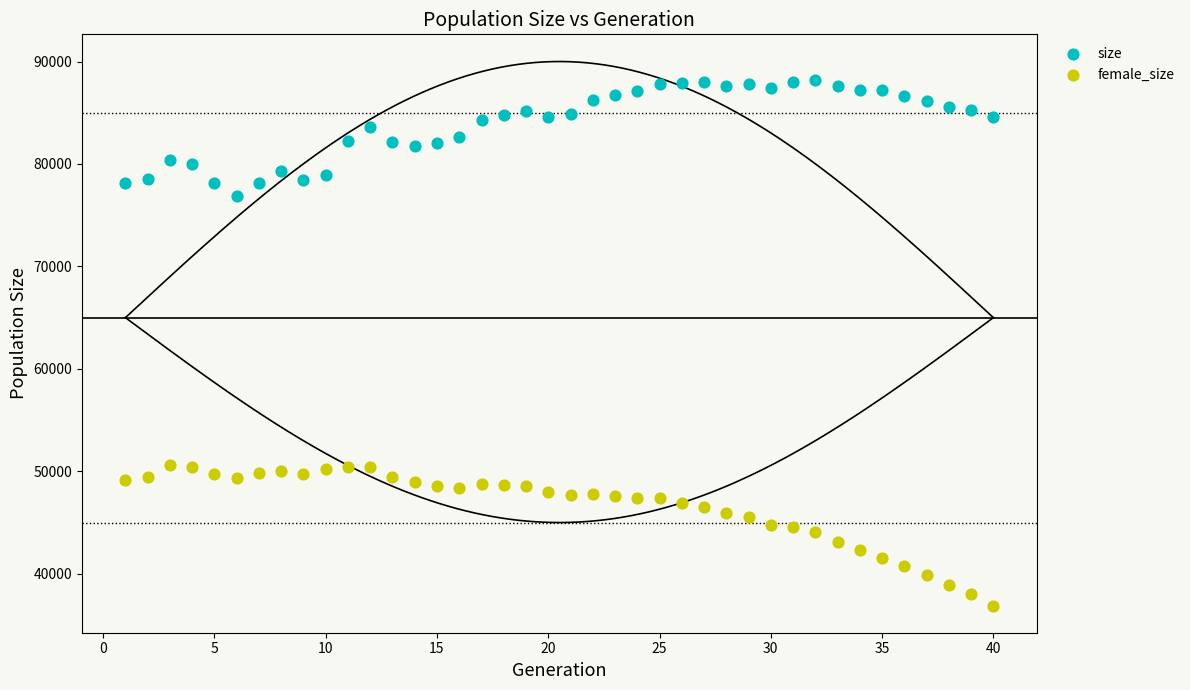

What are all the series names shown in the legend?

size, female_size